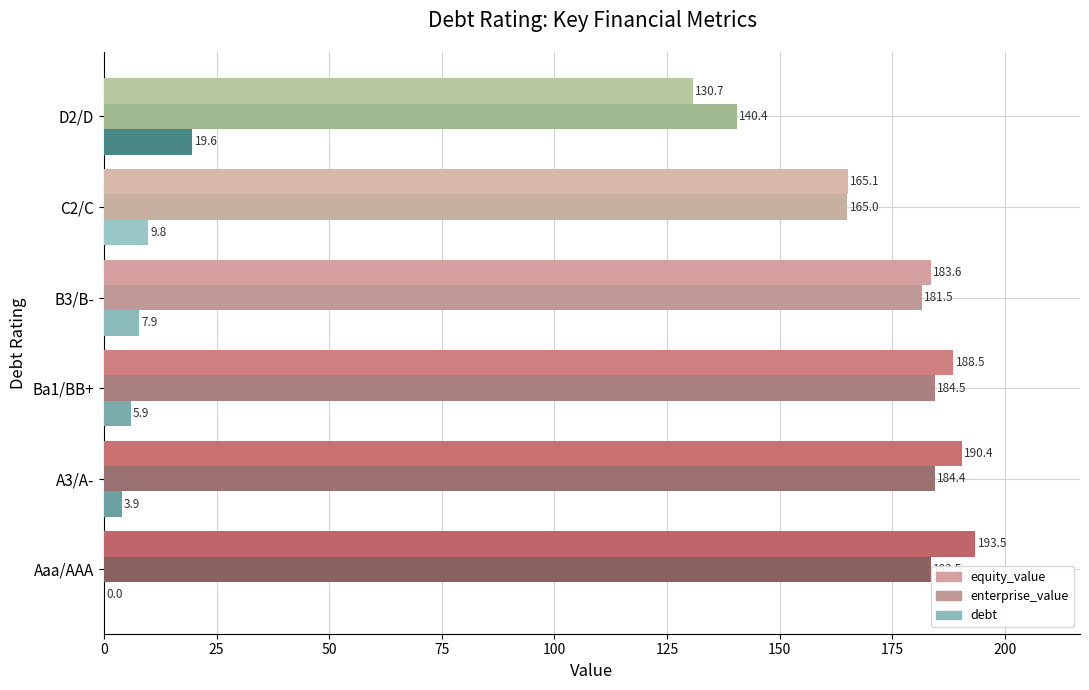

Which category has the highest value in the equity_value series?

Aaa/AAA